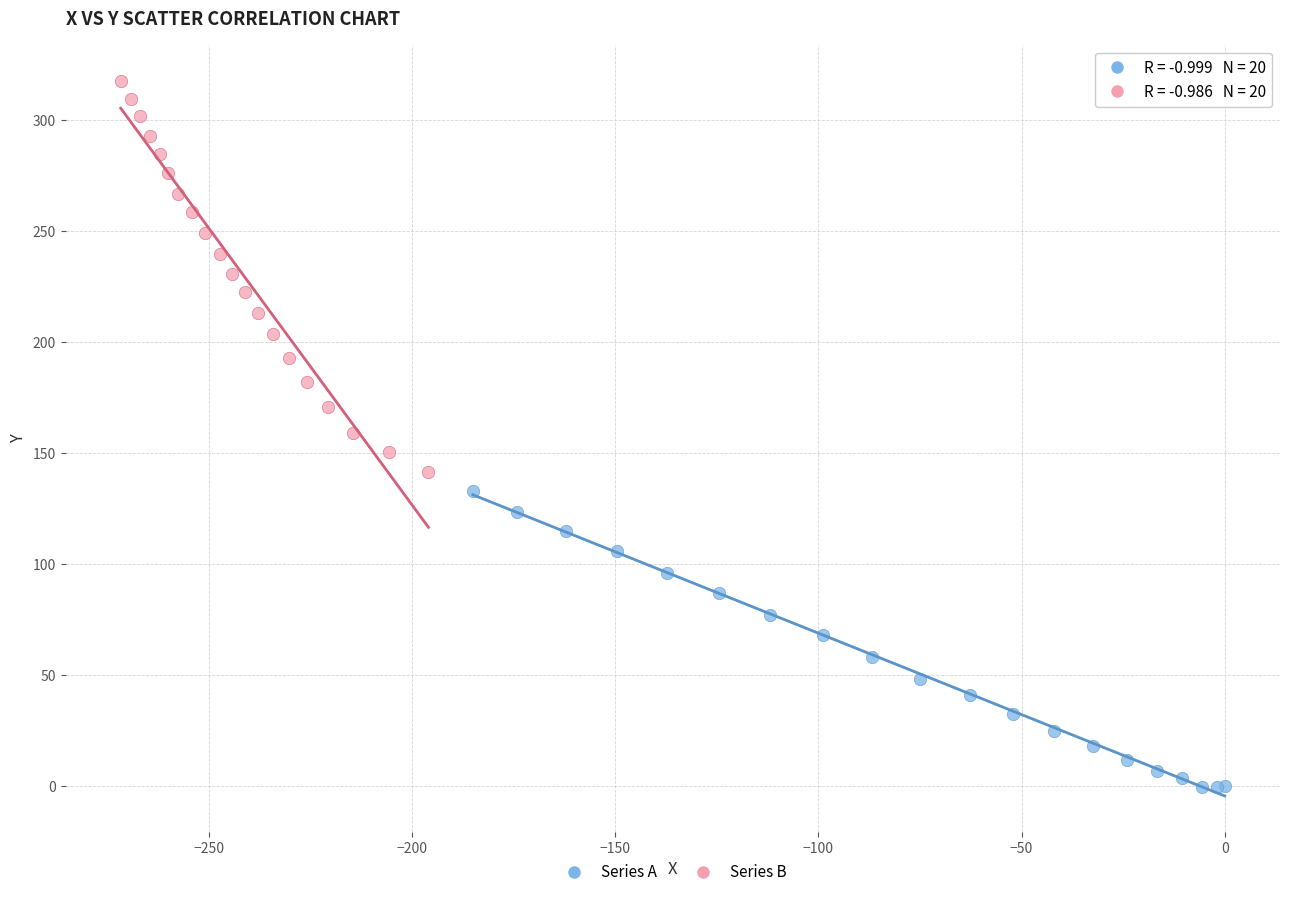

What are all the series names shown in the legend?

Series A, Series B